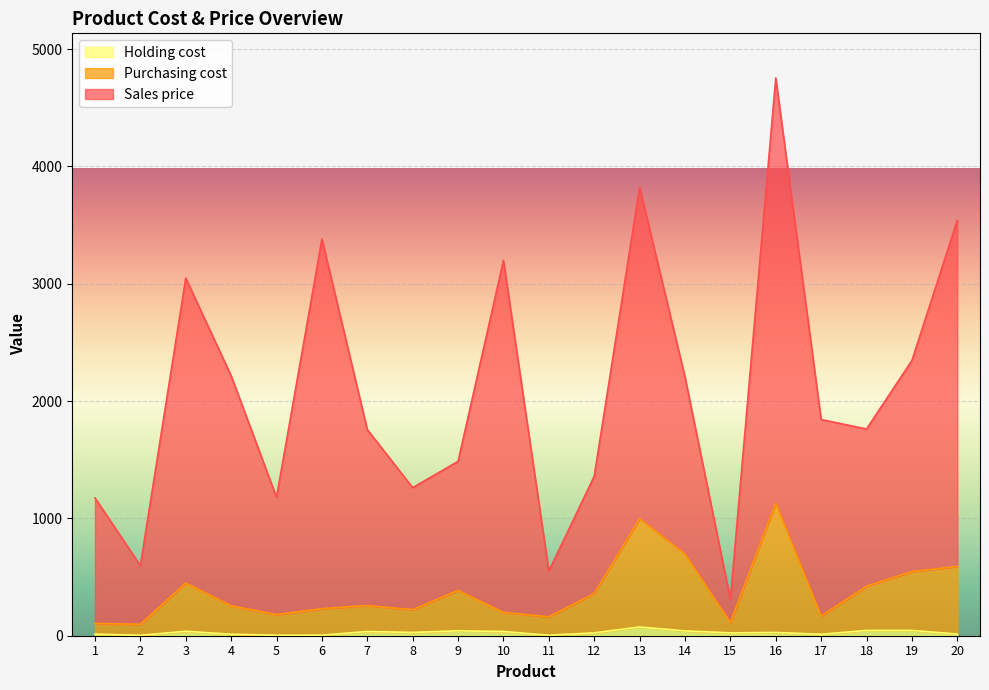

At which category does the chart reach its minimum across all series?

2